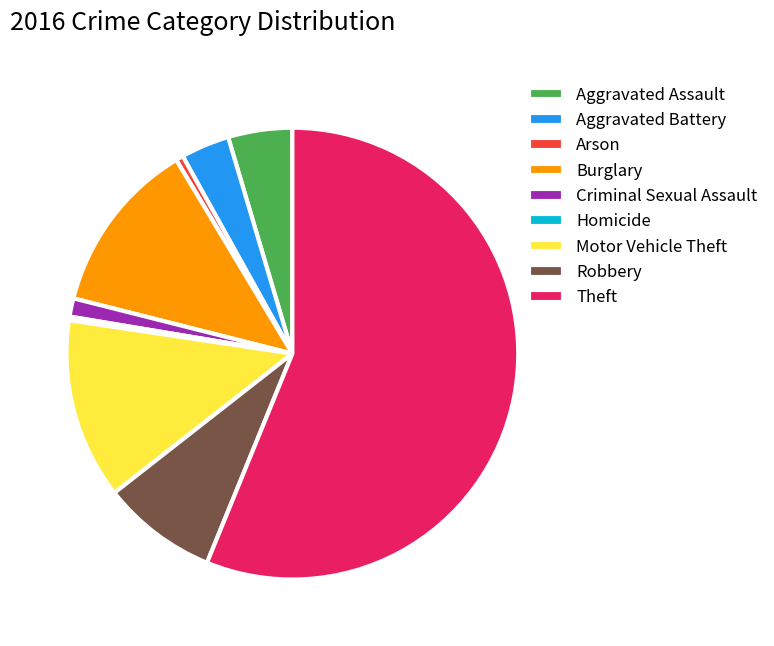

Which category has the biggest portion of the pie?

Theft